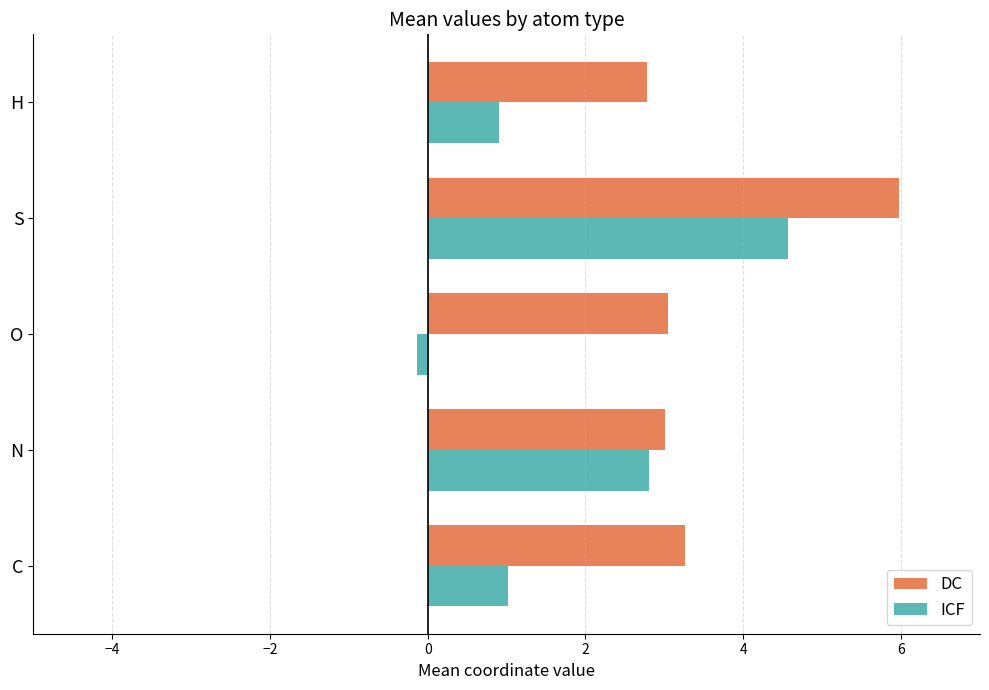

Which series has the largest range (max minus min)?

ICF